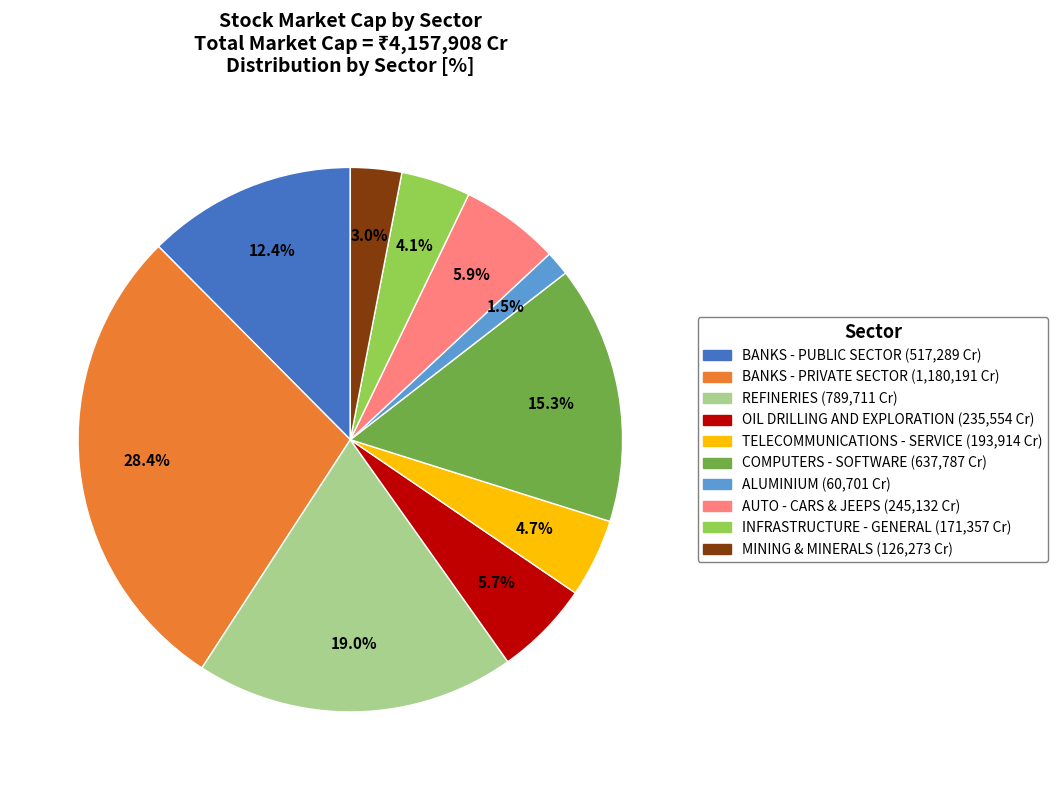

To the nearest percent, what portion does INFRASTRUCTURE - GENERAL represent?

4%